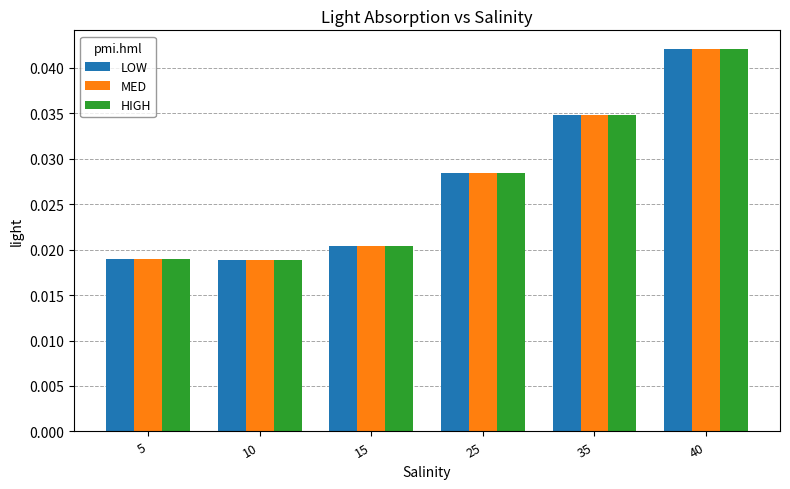

Which label corresponds to the largest value in the chart?

40